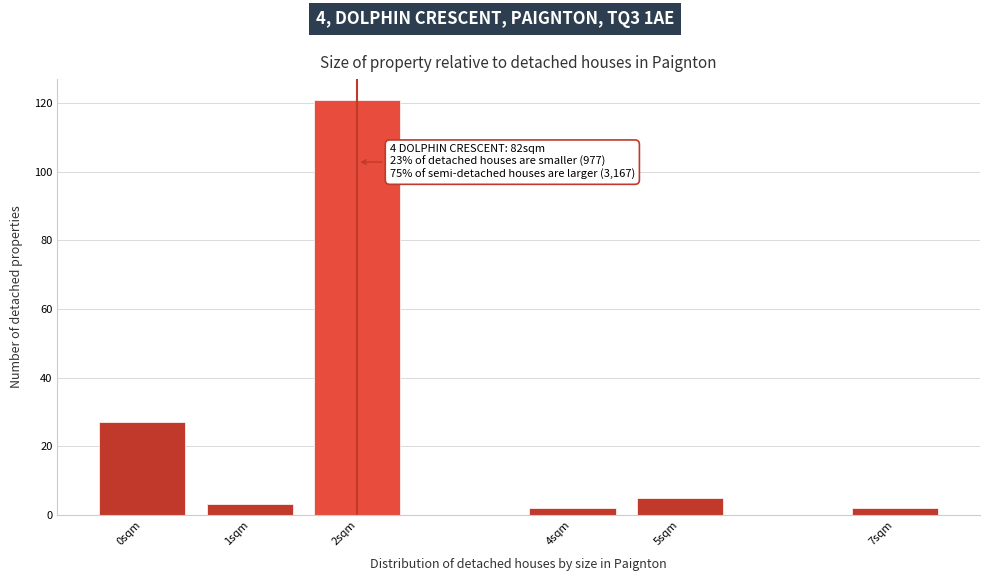

Reading left to right, transcribe all the data shown in this chart.

27	3	121	2	5	2